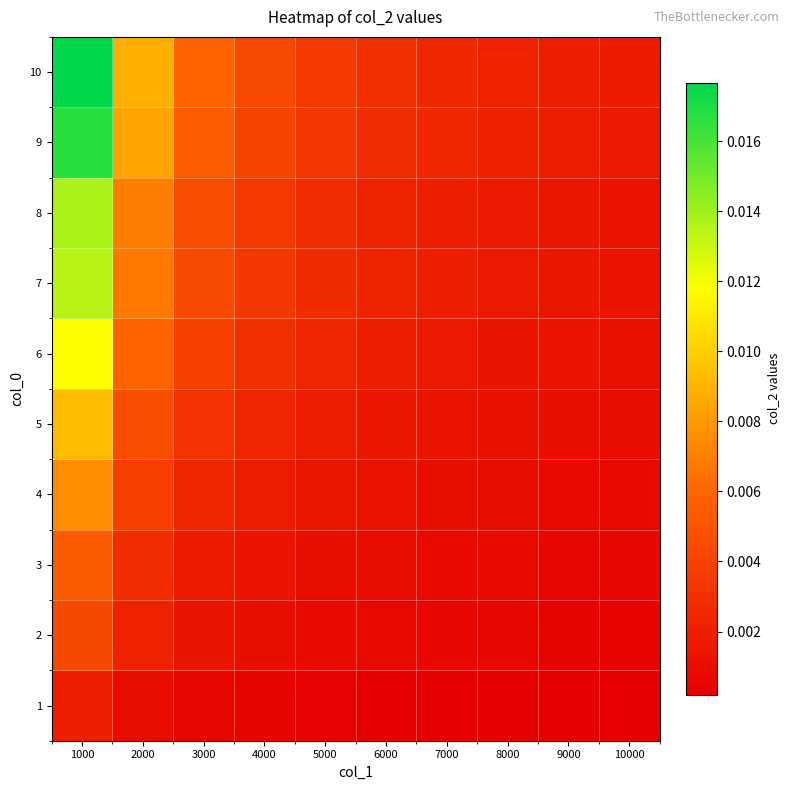

Rank the series at 1000 from highest to lowest value.

10, 9, 8, 7, 6, 5, 4, 3, 2, 1